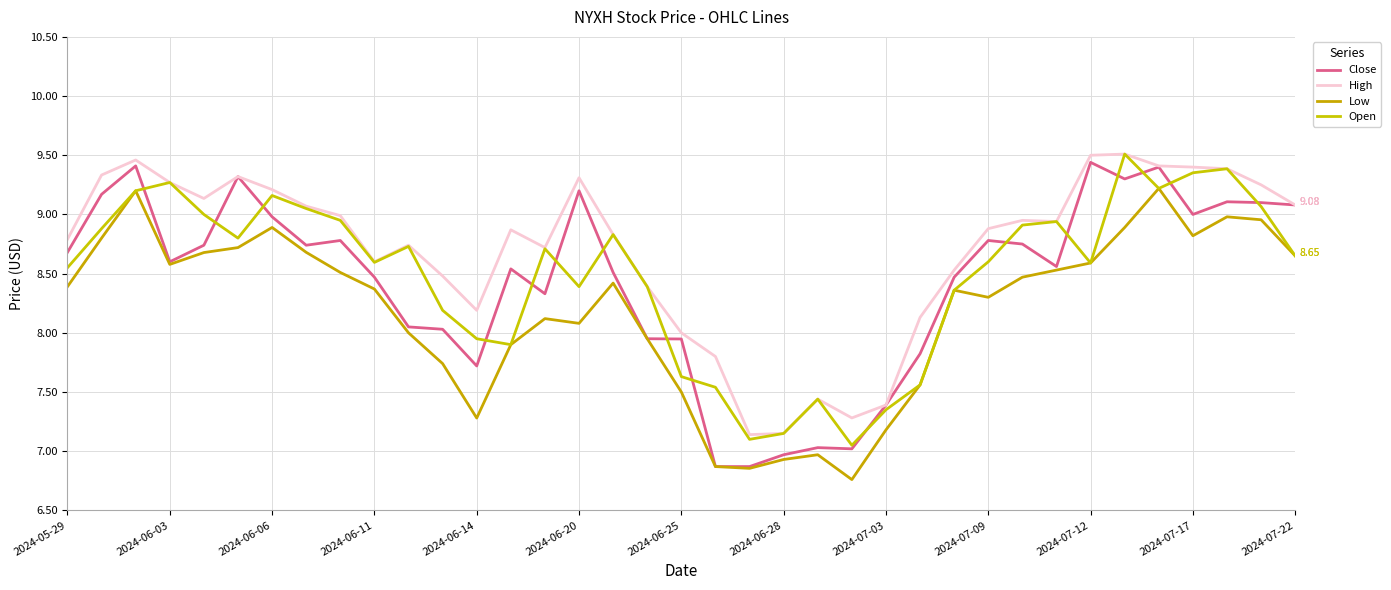

Reading left to right, transcribe all the data shown in this chart.

Close: 8.7	9.2	9.4	8.6	8.7	9.3	9.0	8.7	8.8	8.5	8.1	8.0	7.7	8.5	8.3	9.2	8.5	8.0	7.9	6.9	6.9	7.0	7.0	7.0	7.4	7.8	8.5	8.8	8.8	8.6	9.4	9.3	9.4	9.0	9.1	9.1	9.1
High: 8.8	9.3	9.5	9.3	9.1	9.3	9.2	9.1	9.0	8.6	8.7	8.5	8.2	8.9	8.7	9.3	8.8	8.4	8.0	7.8	7.1	7.2	7.4	7.3	7.4	8.1	8.5	8.9	8.9	8.9	9.5	9.5	9.4	9.4	9.4	9.2	9.1
Low: 8.4	8.8	9.2	8.6	8.7	8.7	8.9	8.7	8.5	8.4	8.0	7.7	7.3	7.9	8.1	8.1	8.4	8.0	7.5	6.9	6.9	6.9	7.0	6.8	7.2	7.6	8.4	8.3	8.5	8.5	8.6	8.9	9.2	8.8	9.0	9.0	8.7
Open: 8.6	8.9	9.2	9.3	9.0	8.8	9.2	9.1	8.9	8.6	8.7	8.2	8.0	7.9	8.7	8.4	8.8	8.4	7.6	7.5	7.1	7.2	7.4	7.0	7.3	7.6	8.4	8.6	8.9	8.9	8.6	9.5	9.2	9.4	9.4	9.1	8.7